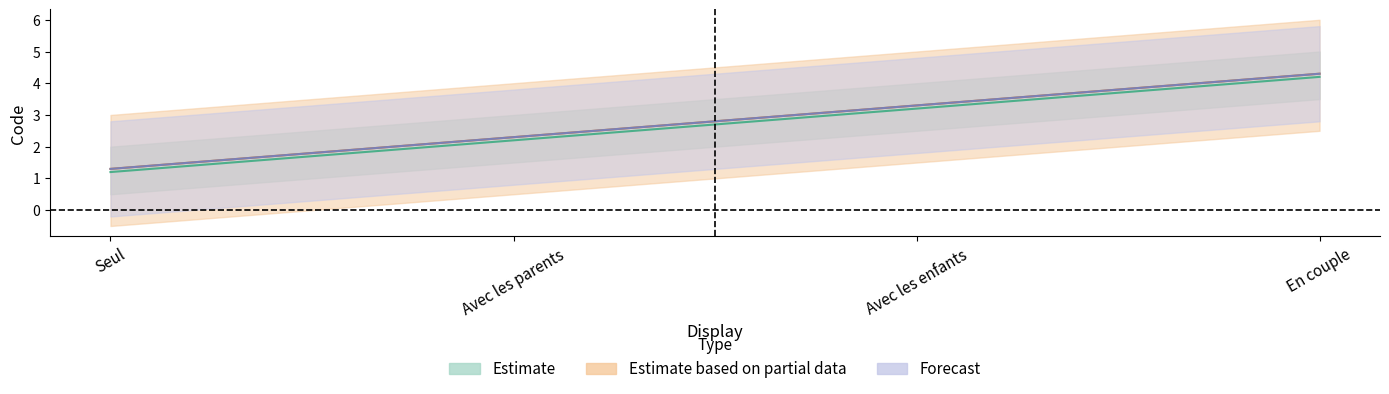

Between Seul and Avec les enfants, which series saw the biggest shift?

Estimate